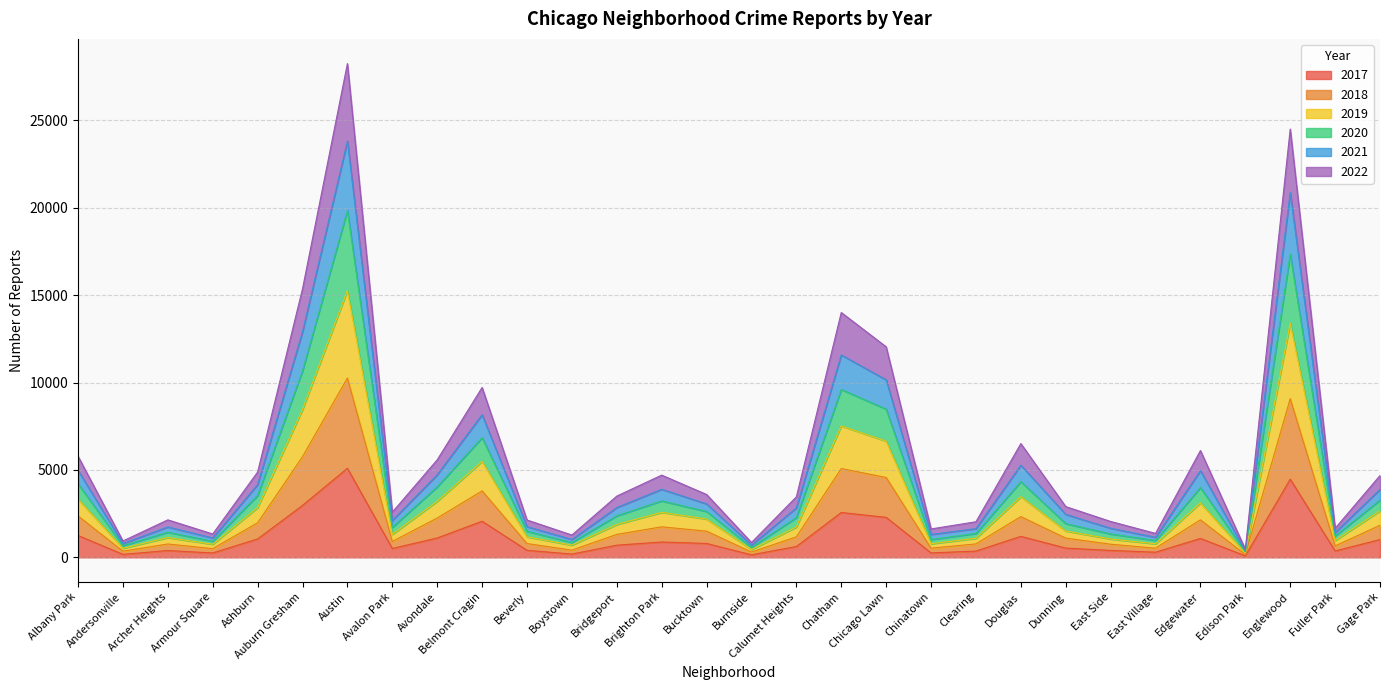

How many interior local valleys does the 2019 series have?

9